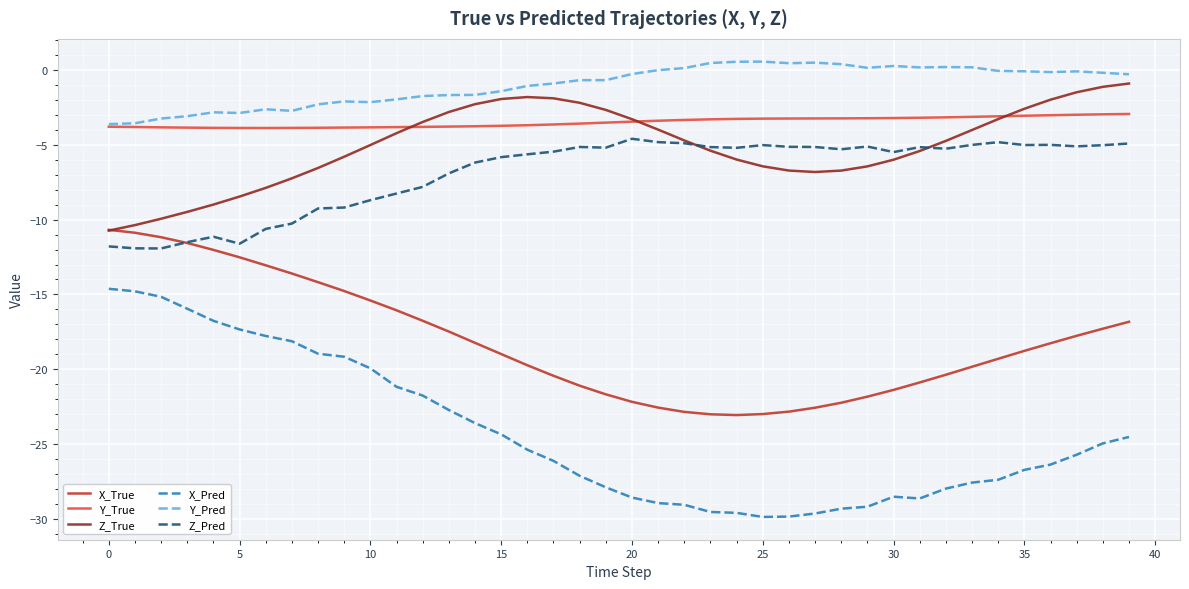

True or false: Y_True and Z_Pred intersect in this chart.

False